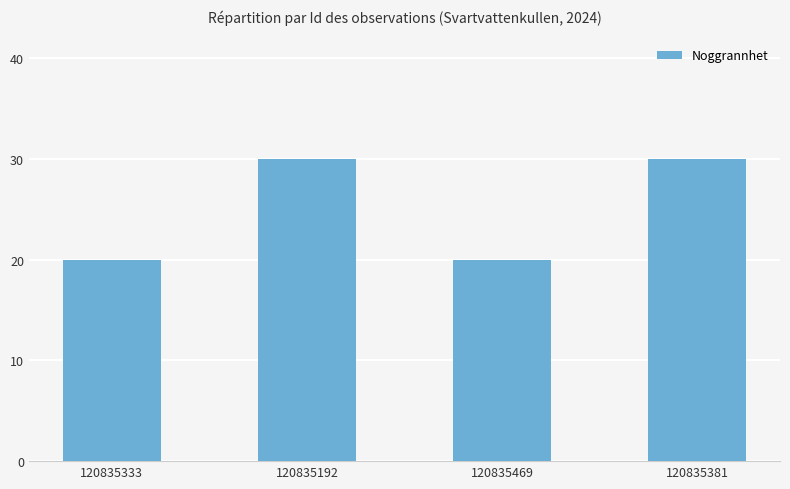

What is the label of the 3rd bar from the right?

120835192